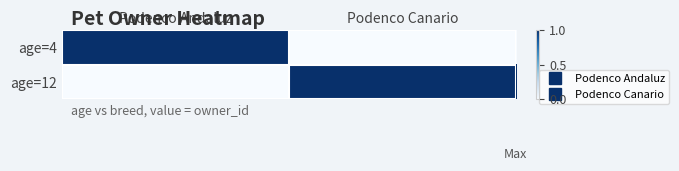

What is the spread (max minus min) of values at Podenco Andaluz?

1